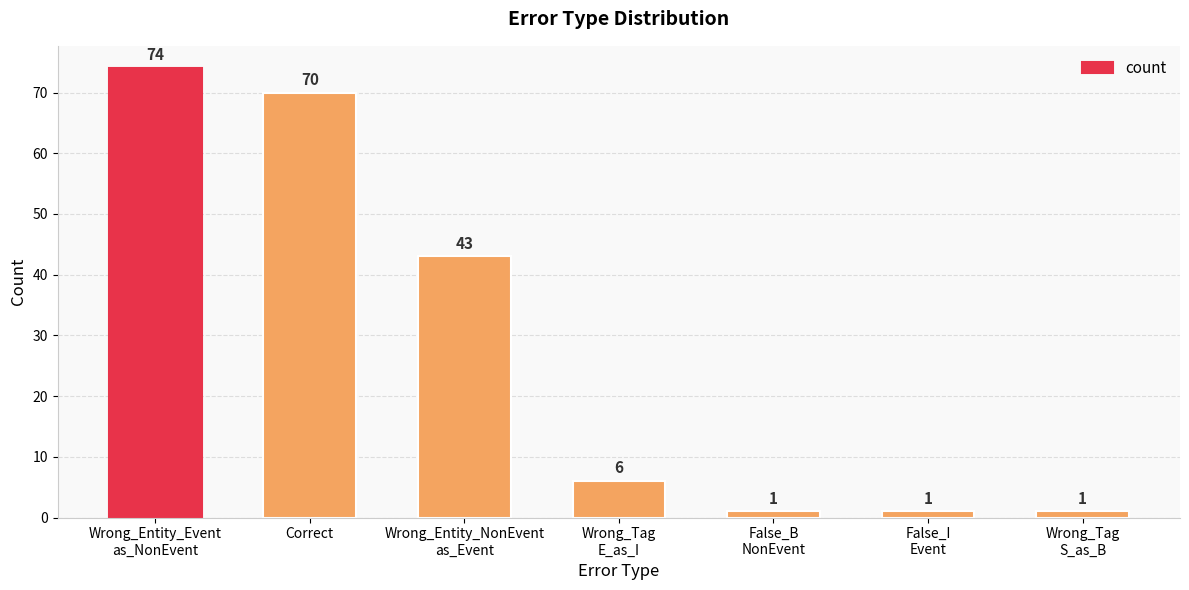

How many bars are there in total?

7